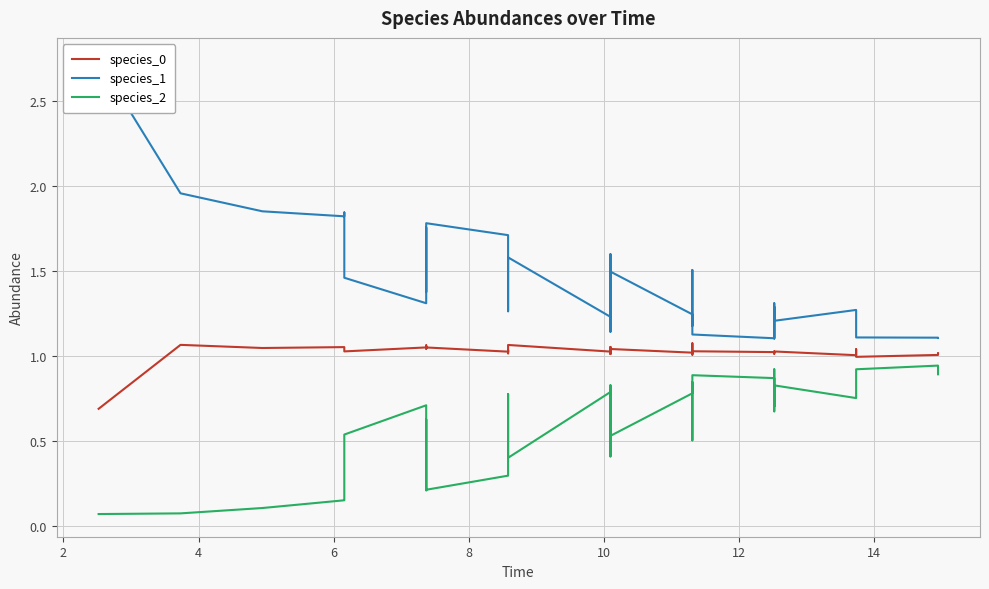

What is the label of the 38th point from the right?

4